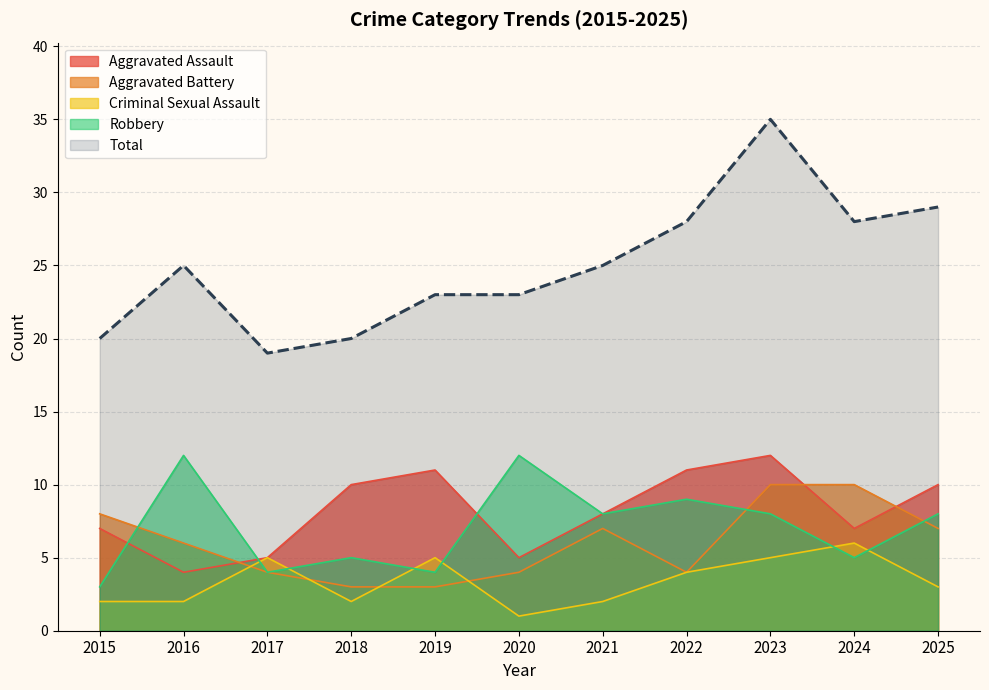

How many values in the Robbery series are below 8?

5